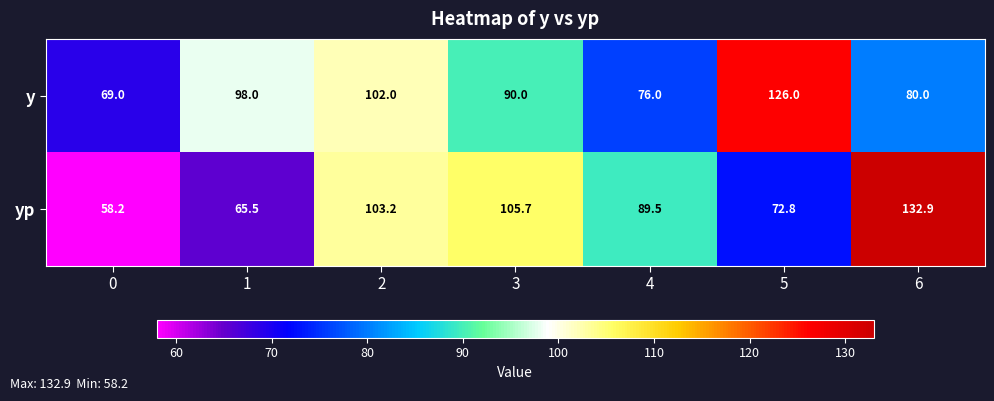

What is the difference between the highest and lowest values at 6?

52.9